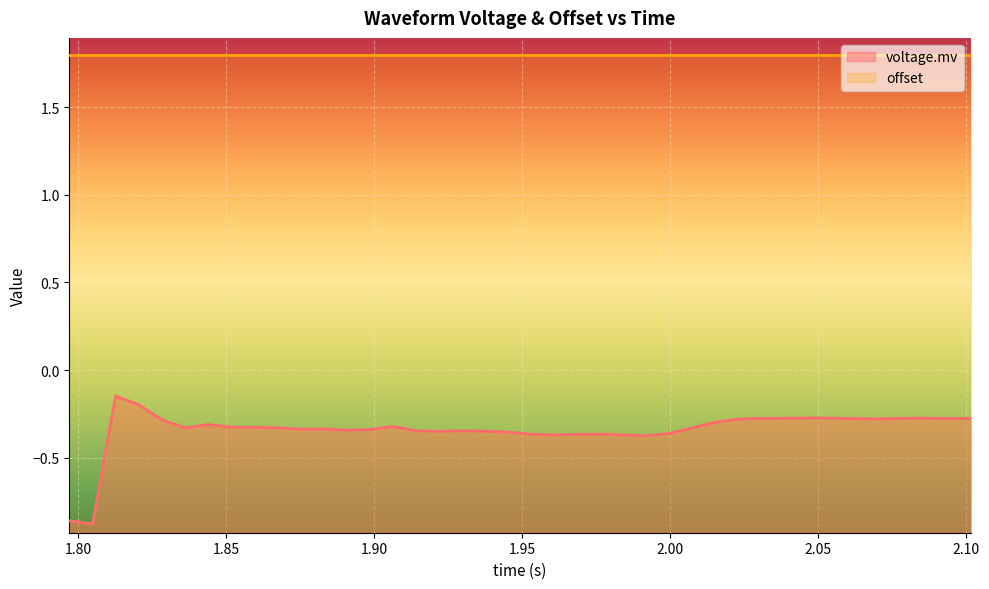

What is the value of the 9th point from the left?

-0.3